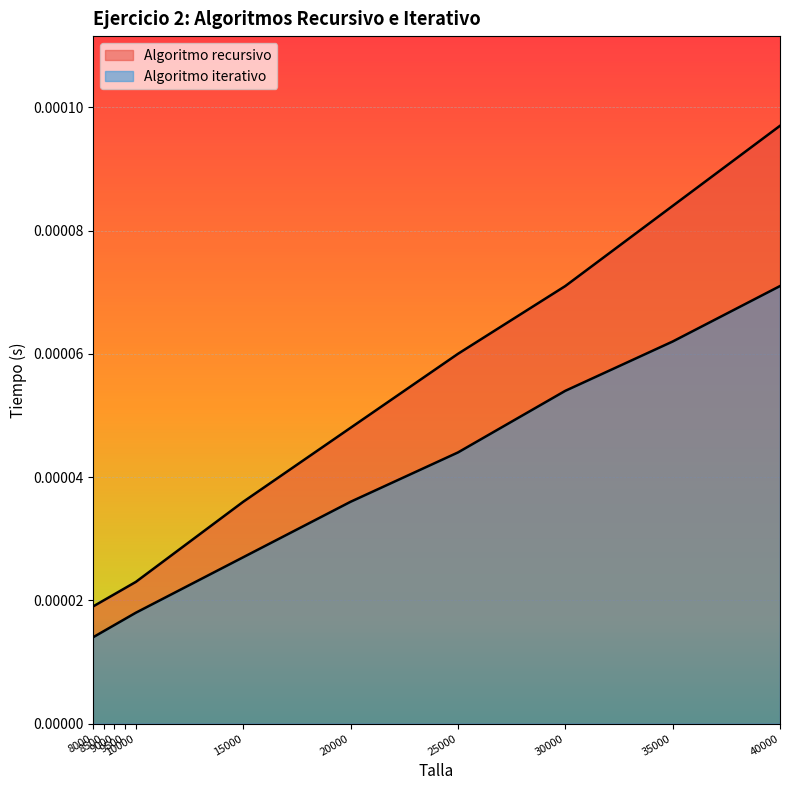

True or false: Algoritmo iterativo and Algoritmo recursivo cross at least once.

False